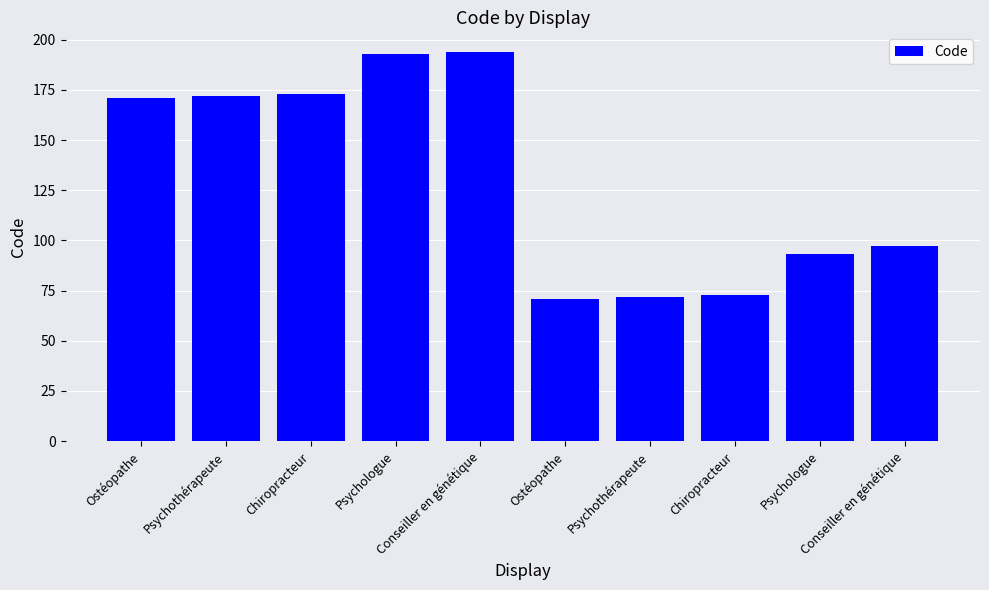

How many series are shown in this chart?

1